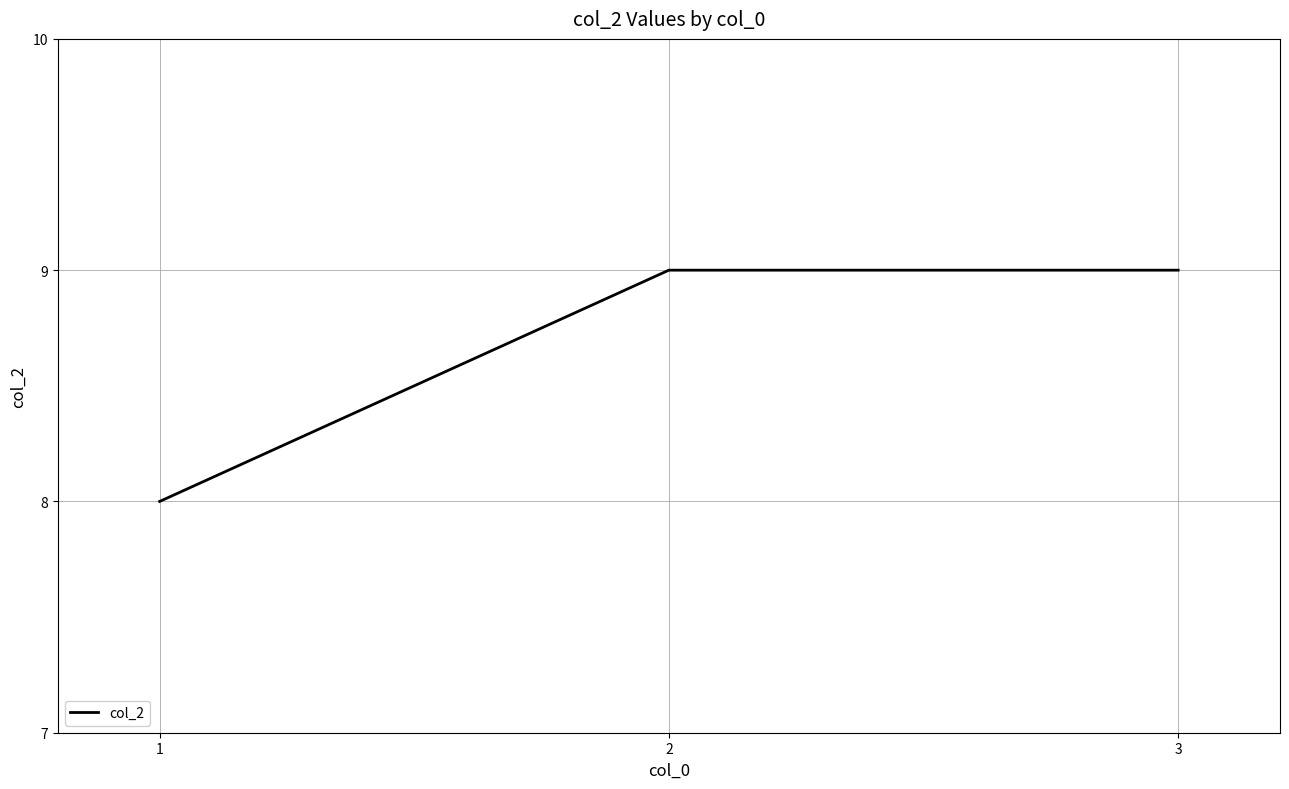

What is the smallest value displayed?

8